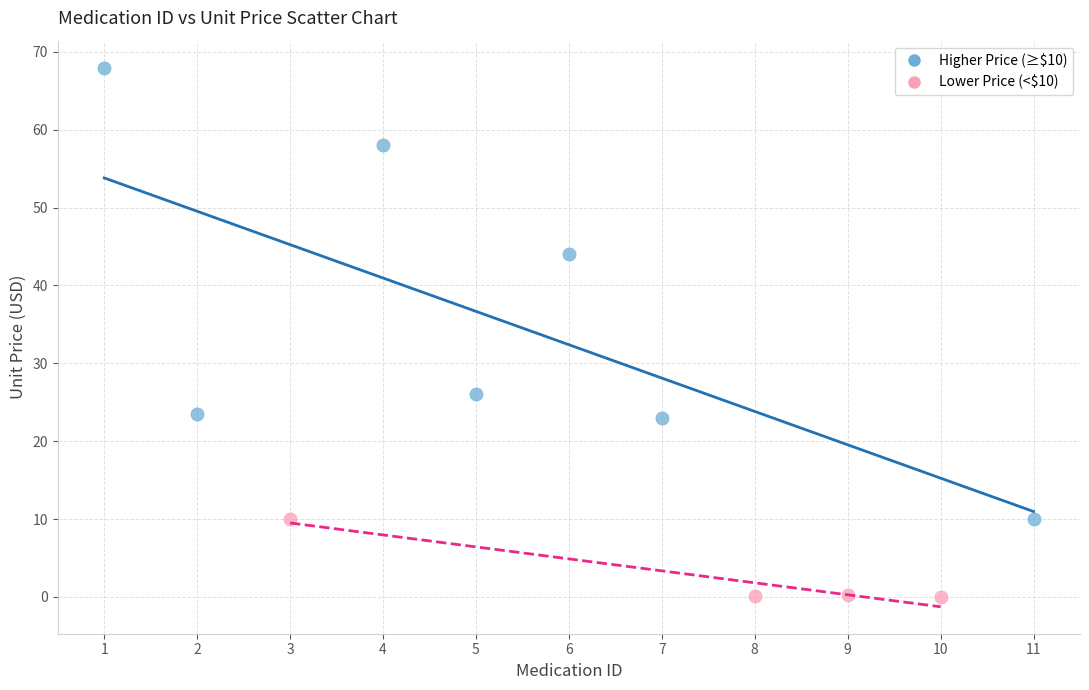

Which series reaches the maximum Y coordinate?

Higher Price (≥$10)